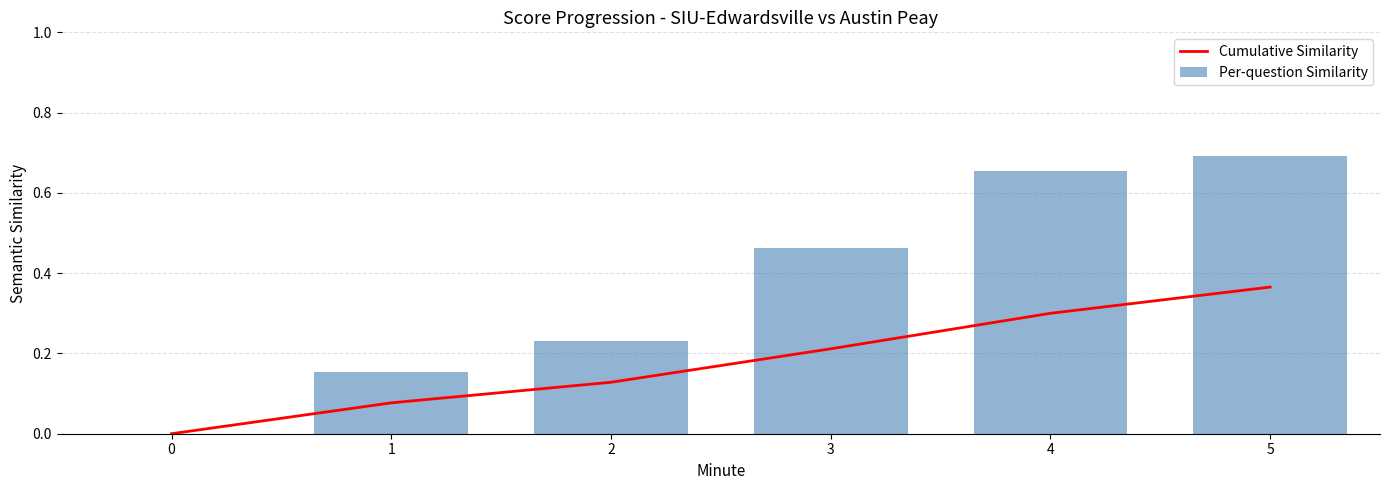

The value of Cumulative Similarity at 4 is 0.5. True or false?

False